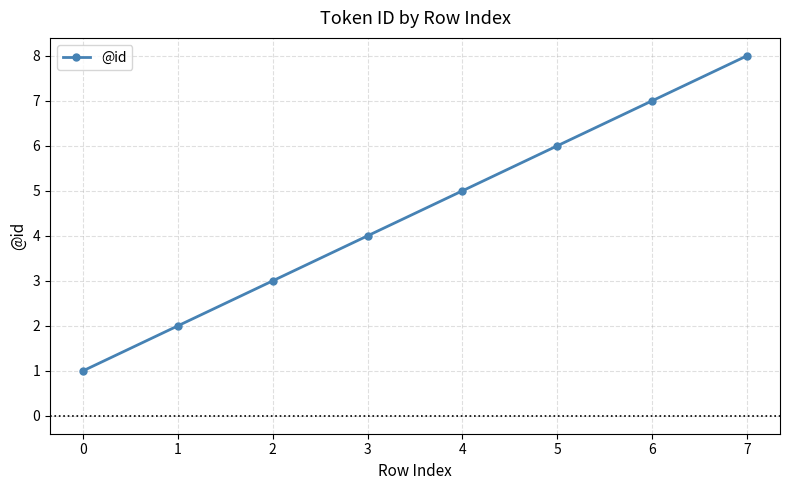

Count the number of categories in the chart.

8